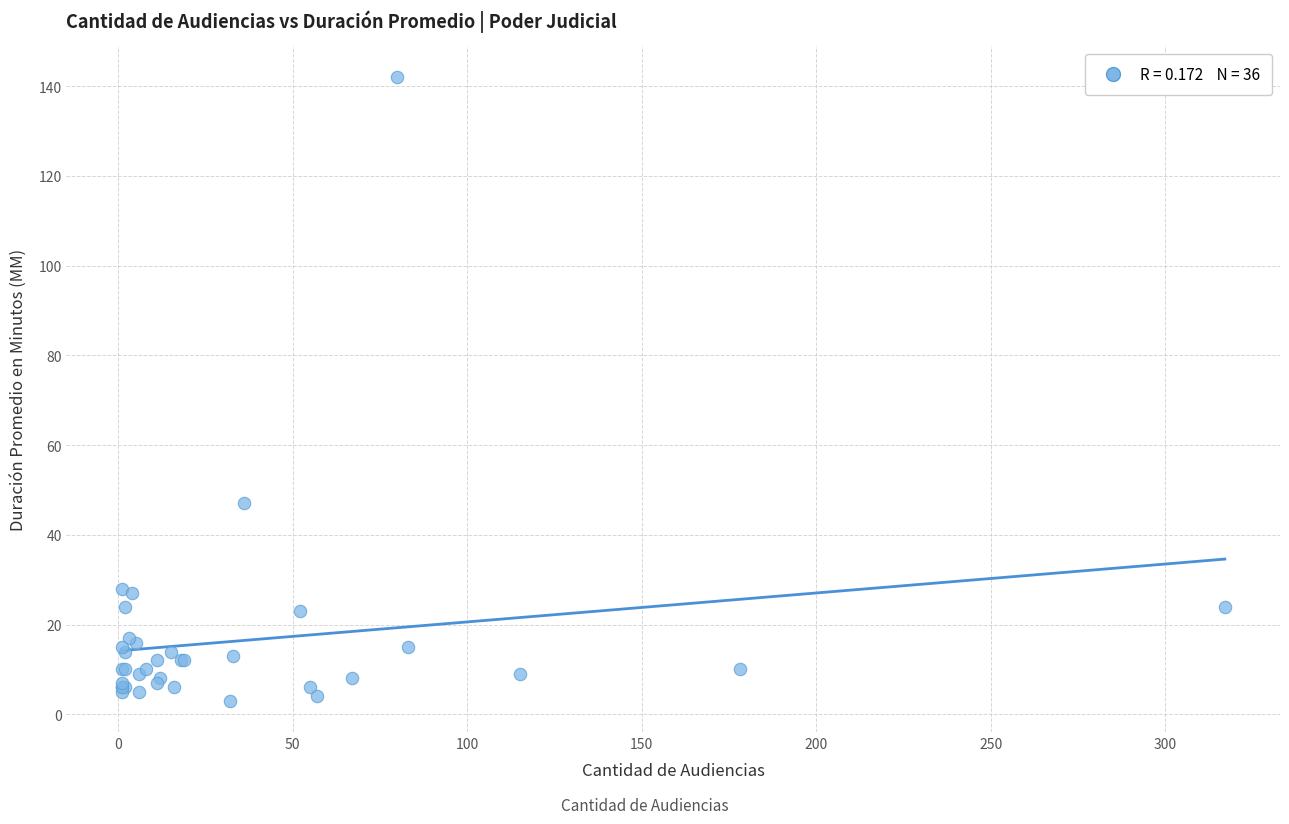

What Y value in the scatter plot is closest to 72?

47